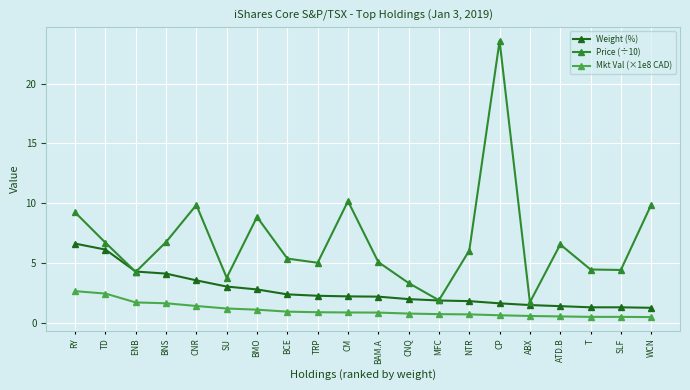

List the series in order of their overall mean, highest first.

Price (÷10), Weight (%), Mkt Val (×1e8 CAD)